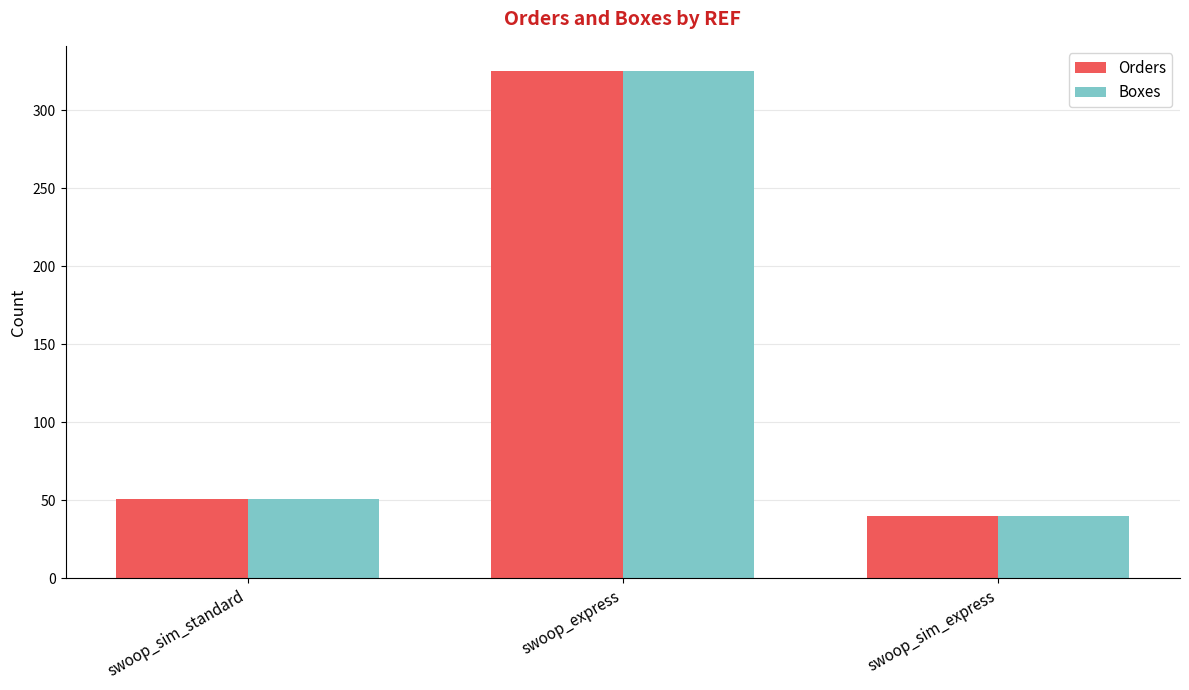

At which category is the sum across all series the highest?

swoop_express